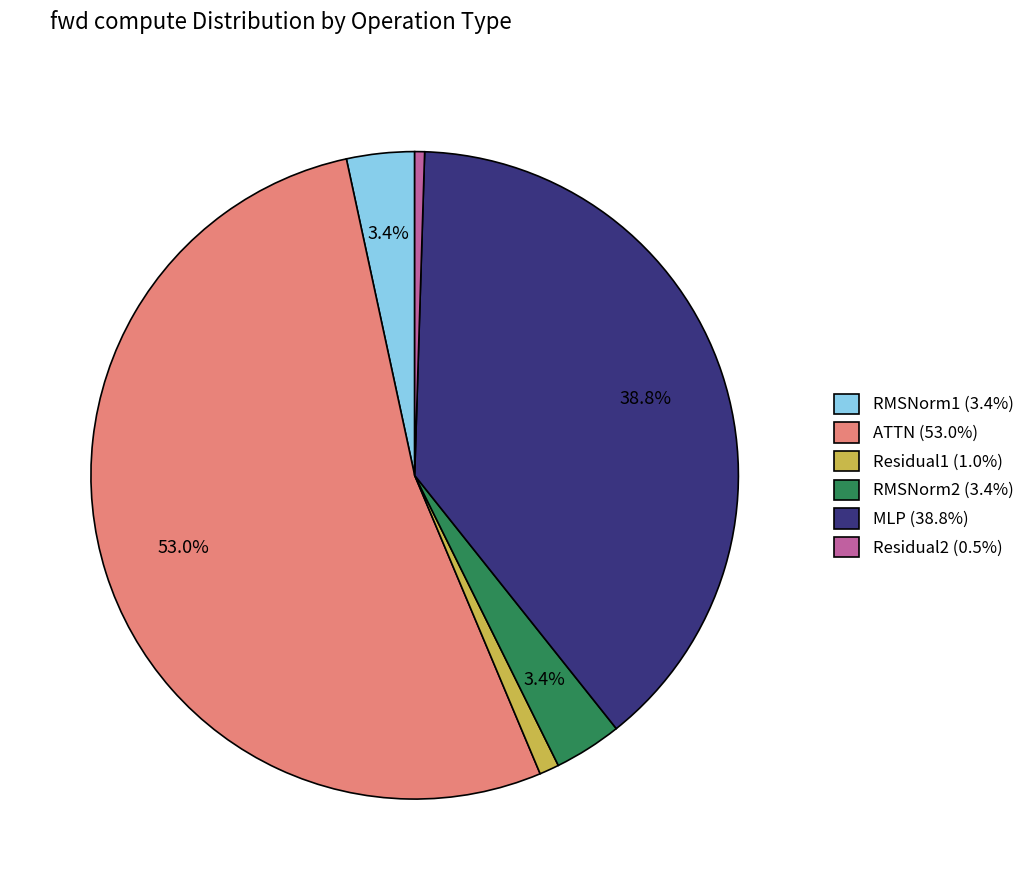

What is the largest slice in the pie chart?

ATTN